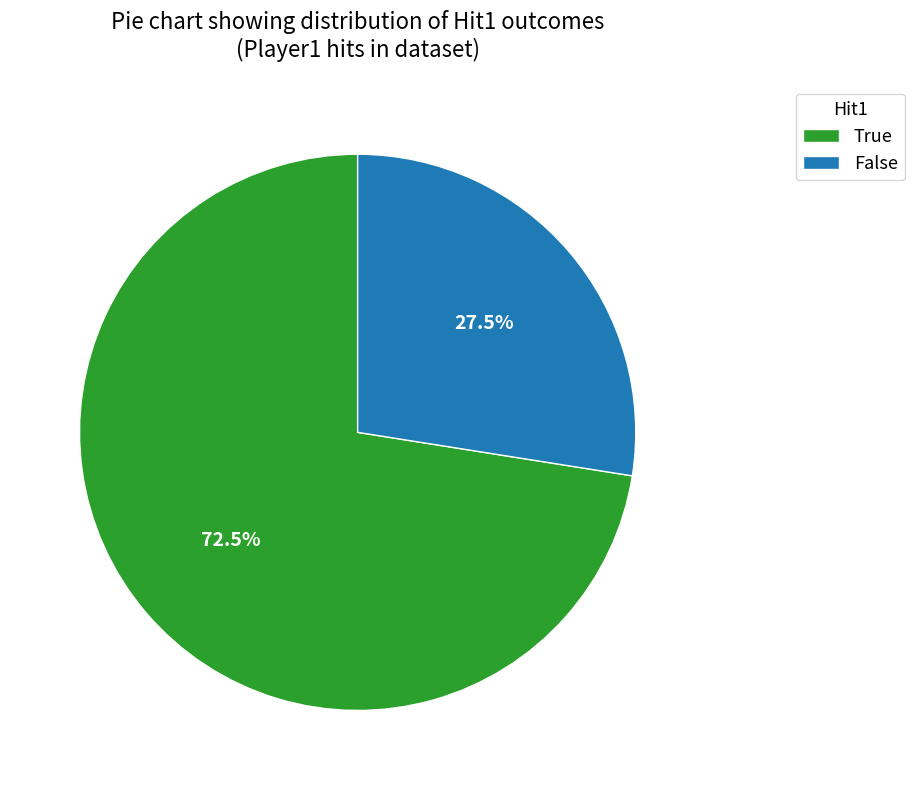

How many segments does this pie chart have?

2